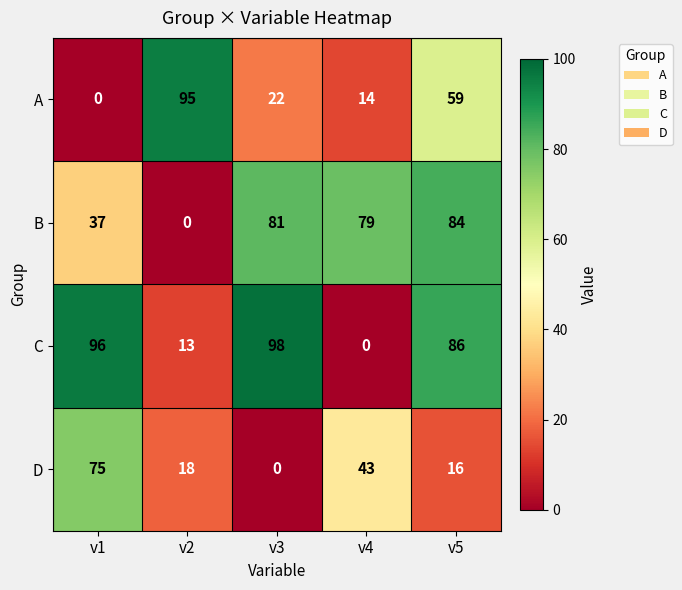

How many data points in C are less than 86?

2